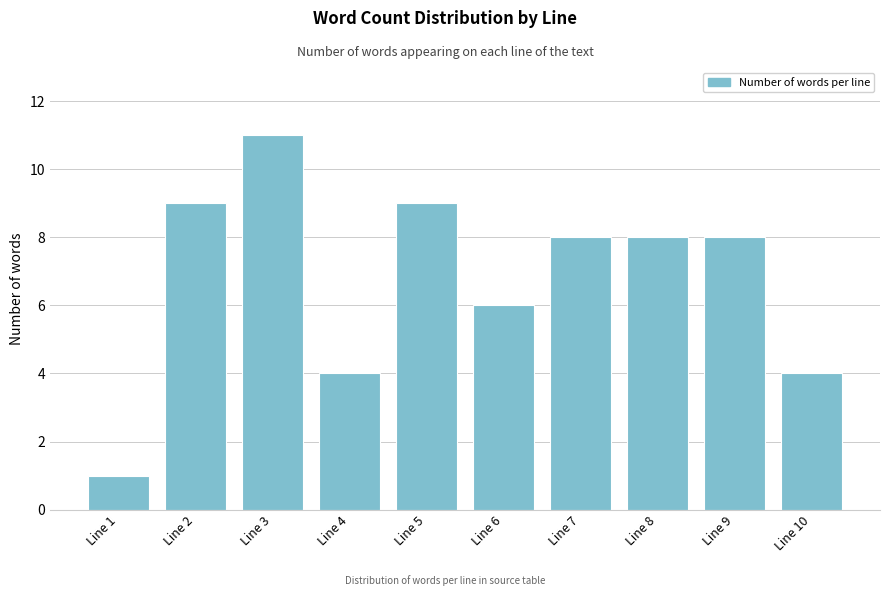

Reading left to right, list all the values displayed in this chart.

Line 1=1	Line 2=9	Line 3=11	Line 4=4	Line 5=9	Line 6=6	Line 7=8	Line 8=8	Line 9=8	Line 10=4